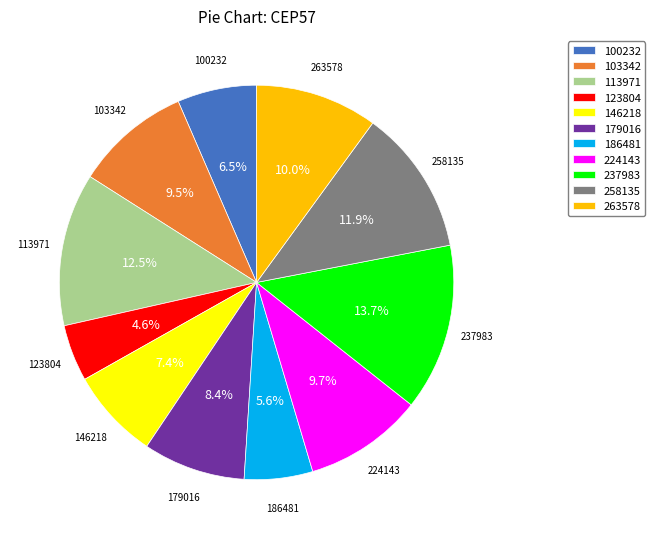

Combined, do 179016 and 224143 account for over 50%?

No